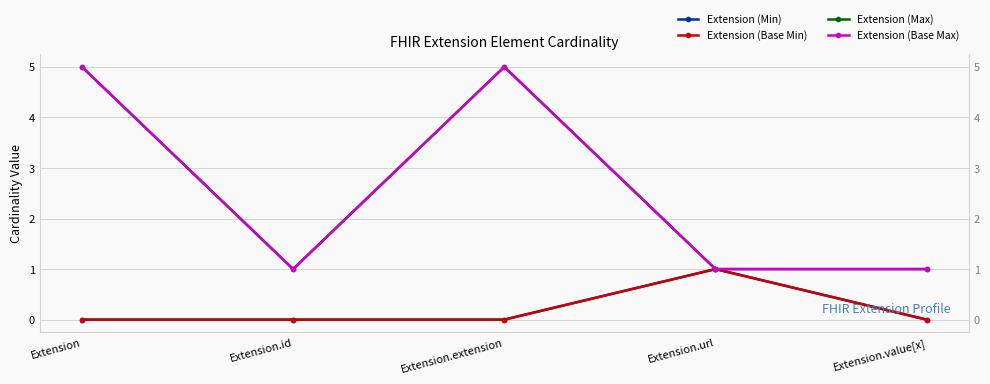

The Extension (Max) series shows 1 at Extension.id. True or false?

False